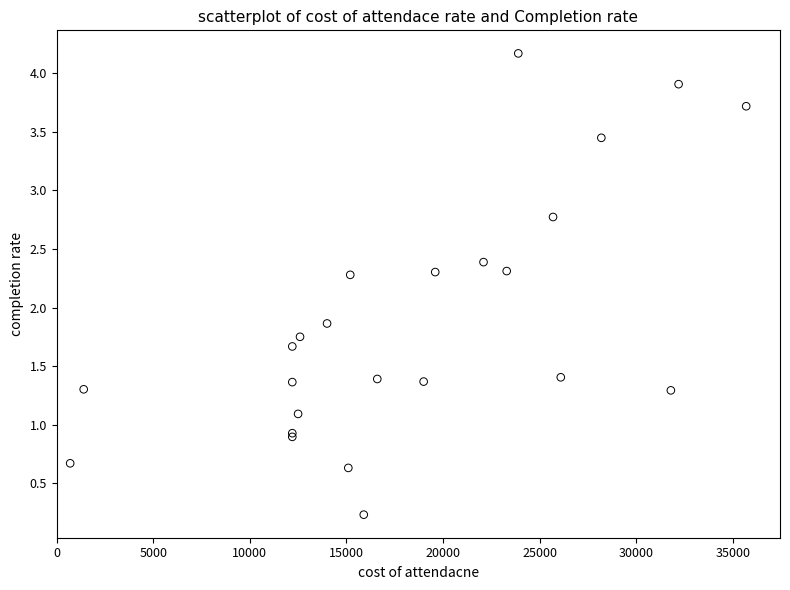

What Y value in the scatter plot is closest to 2?

1.9